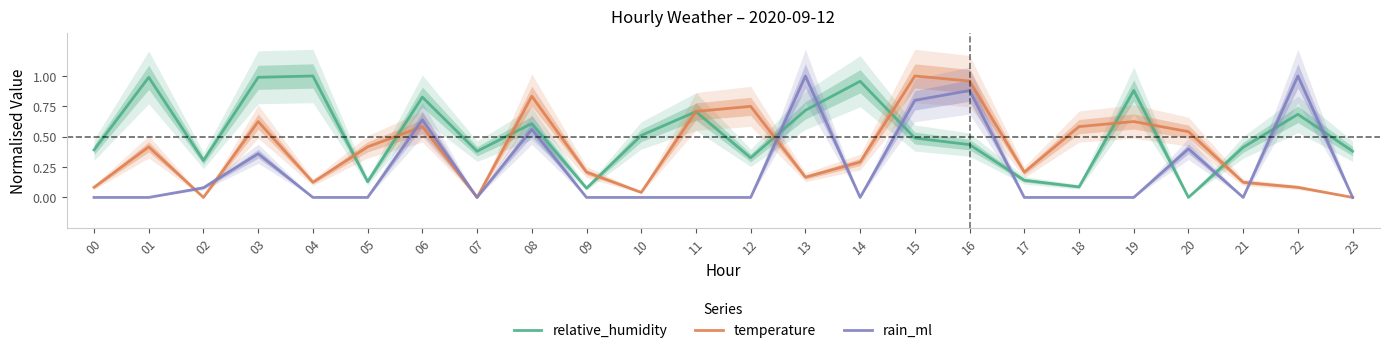

What is the total value across all series at 18?

0.7